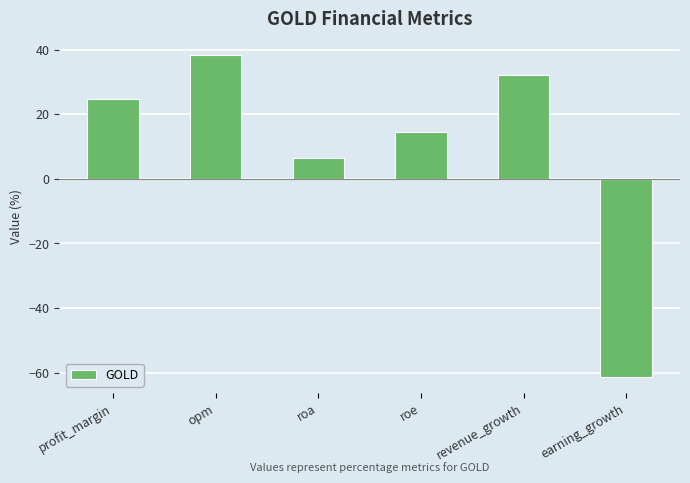

Reading left to right, transcribe all the data shown in this chart.

profit_margin=24.8	opm=38.4	roa=6.5	roe=14.4	revenue_growth=32.2	earning_growth=-61.3